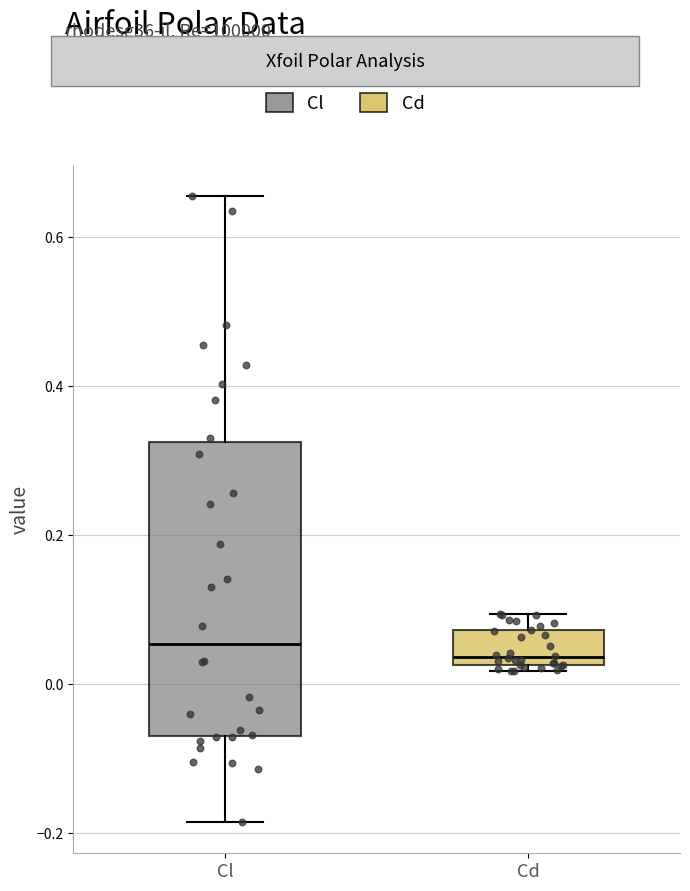

Reading left to right, read every box against the y-axis: the position of its median line, the range the box covers, and the ends of its whiskers. The values are not printed on the chart, so give them approximately, as read against the axis.

Cl: median 0.06, box -0.08 to 0.32, whiskers -0.18 to 0.66
Cd: median 0.04, box 0.02 to 0.08, whiskers 0.02 (just below the box's lower edge) to 0.10